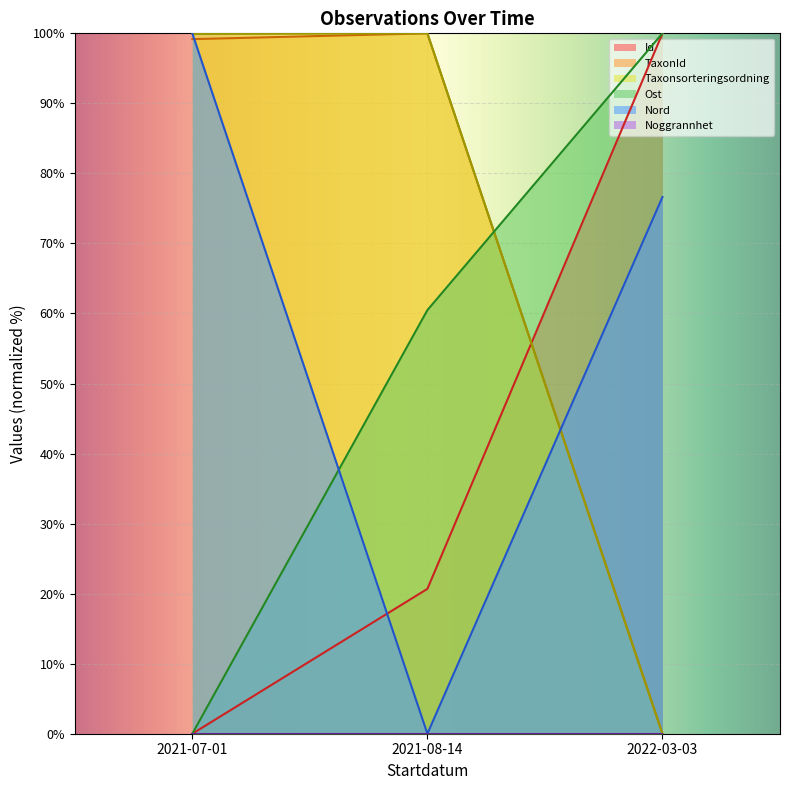

Rank the categories by Nord value from lowest to highest.

2021-08-14, 2022-03-03, 2021-07-01